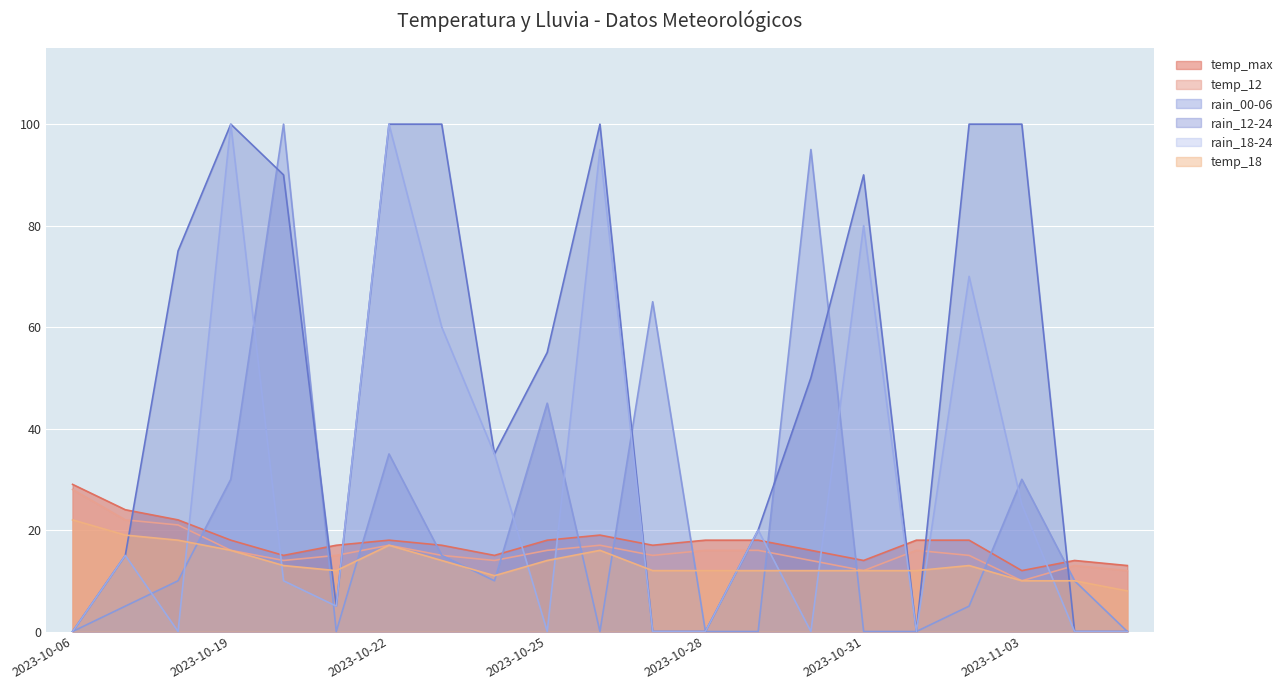

What is the difference between the rain_18-24 values at 2023-10-31 and 2023-10-18?

80